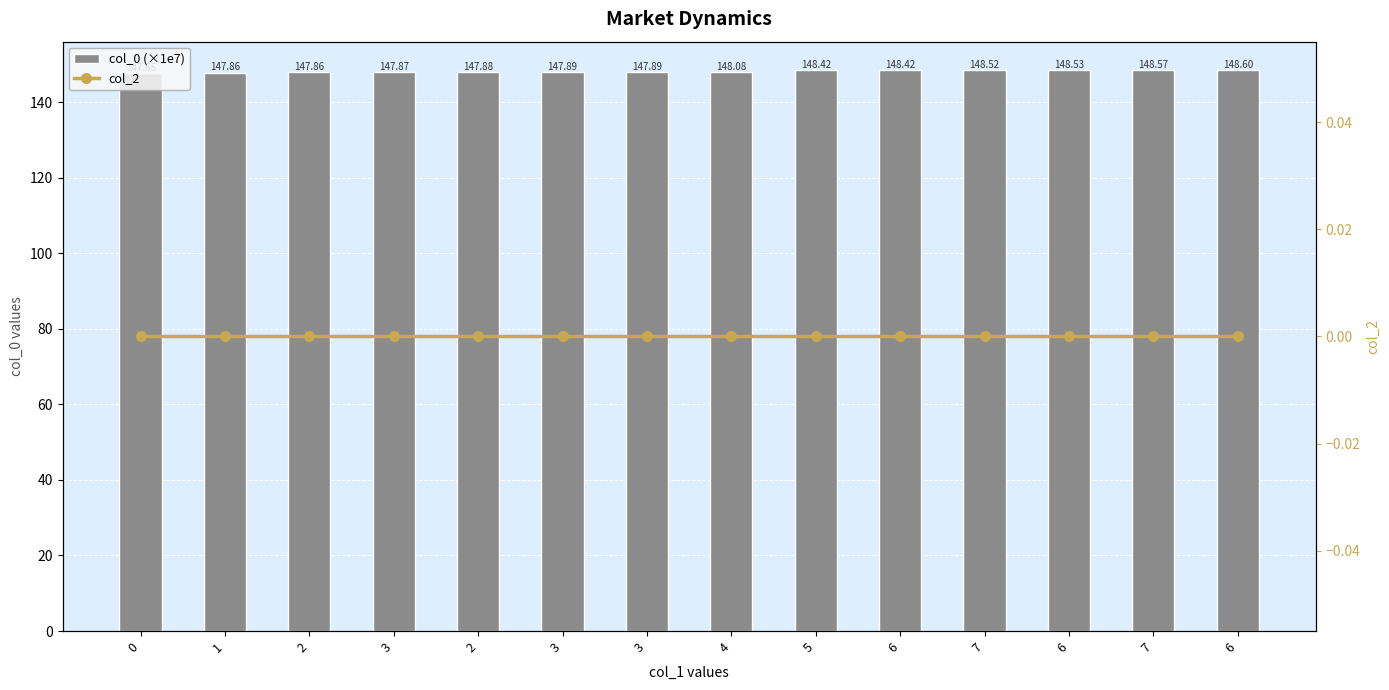

Does the chart contain any negative values?

No